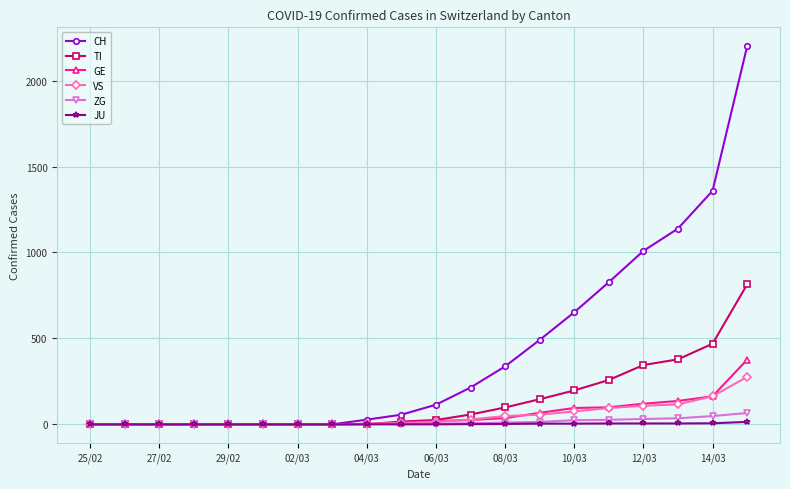

Which series has the largest total across all categories?

CH